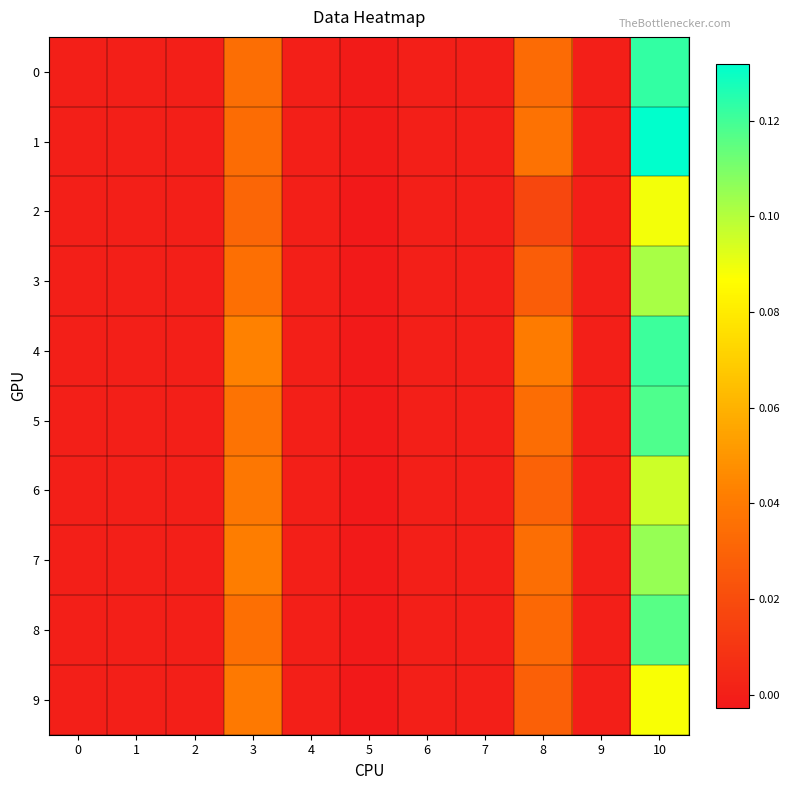

How many data points does each series have?

11